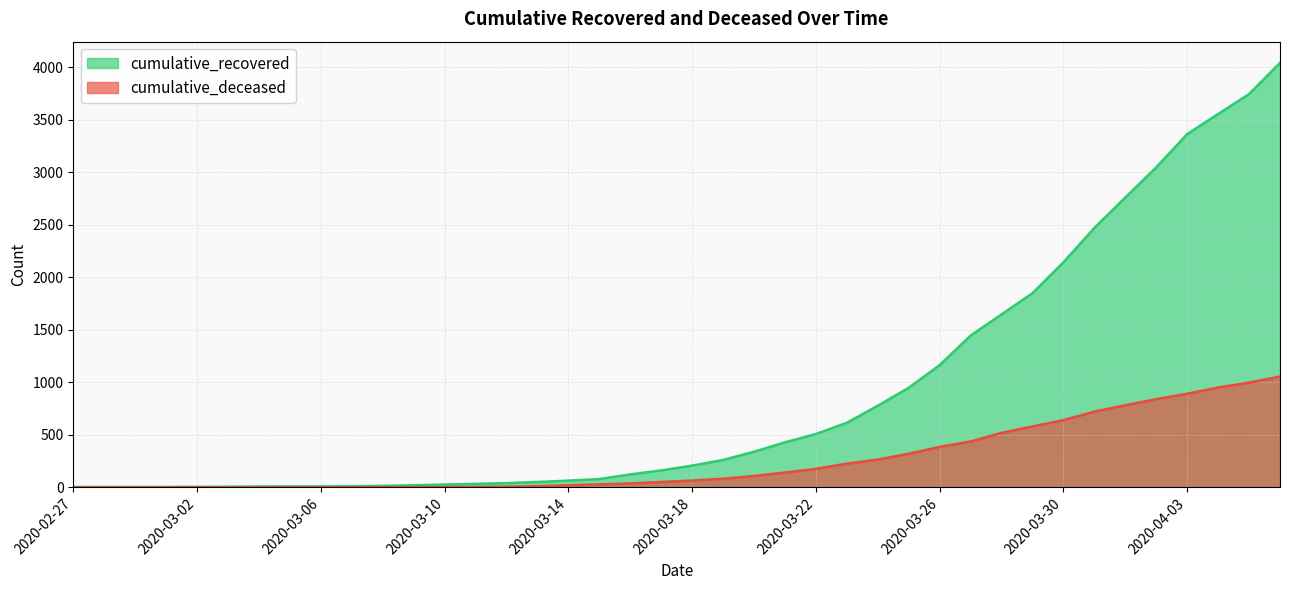

The value of cumulative_recovered at 2020-03-10 is 36. True or false?

False